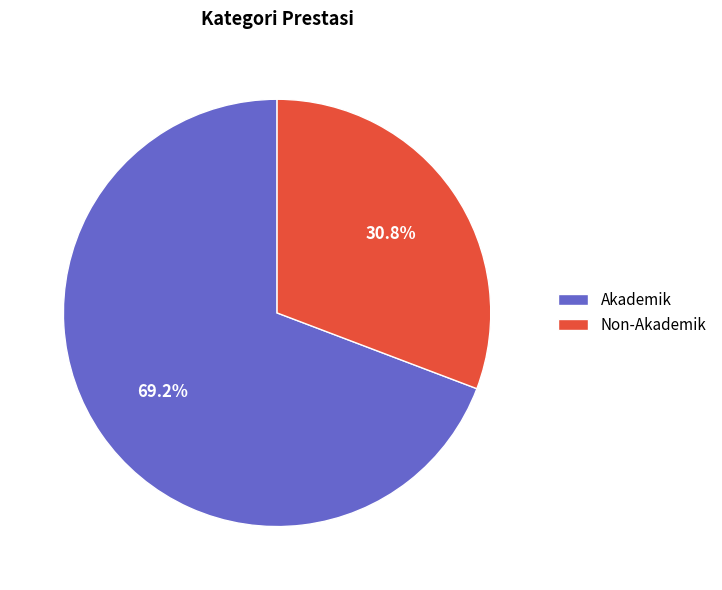

How many segments does this pie chart have?

2